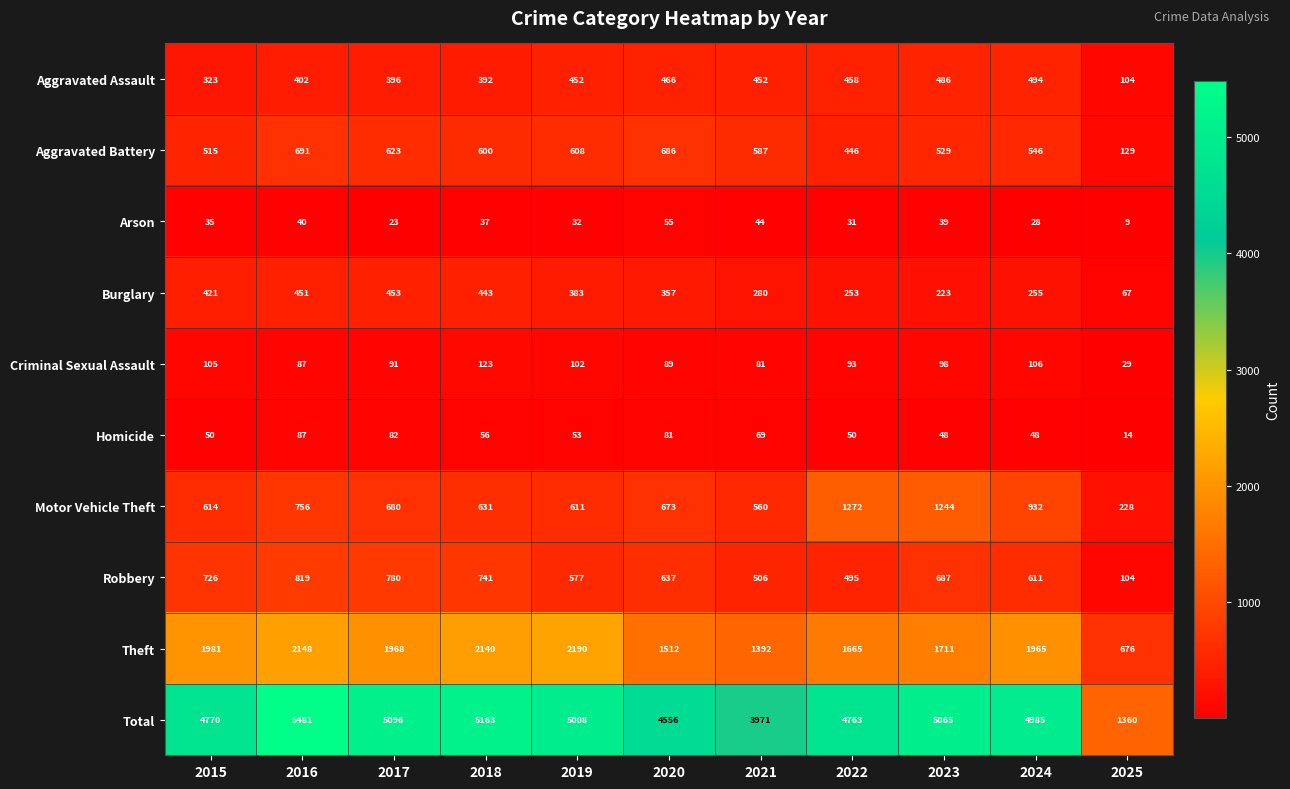

List the series in order of their peak value, highest first.

Total, Theft, Motor Vehicle Theft, Robbery, Aggravated Battery, Aggravated Assault, Burglary, Criminal Sexual Assault, Homicide, Arson